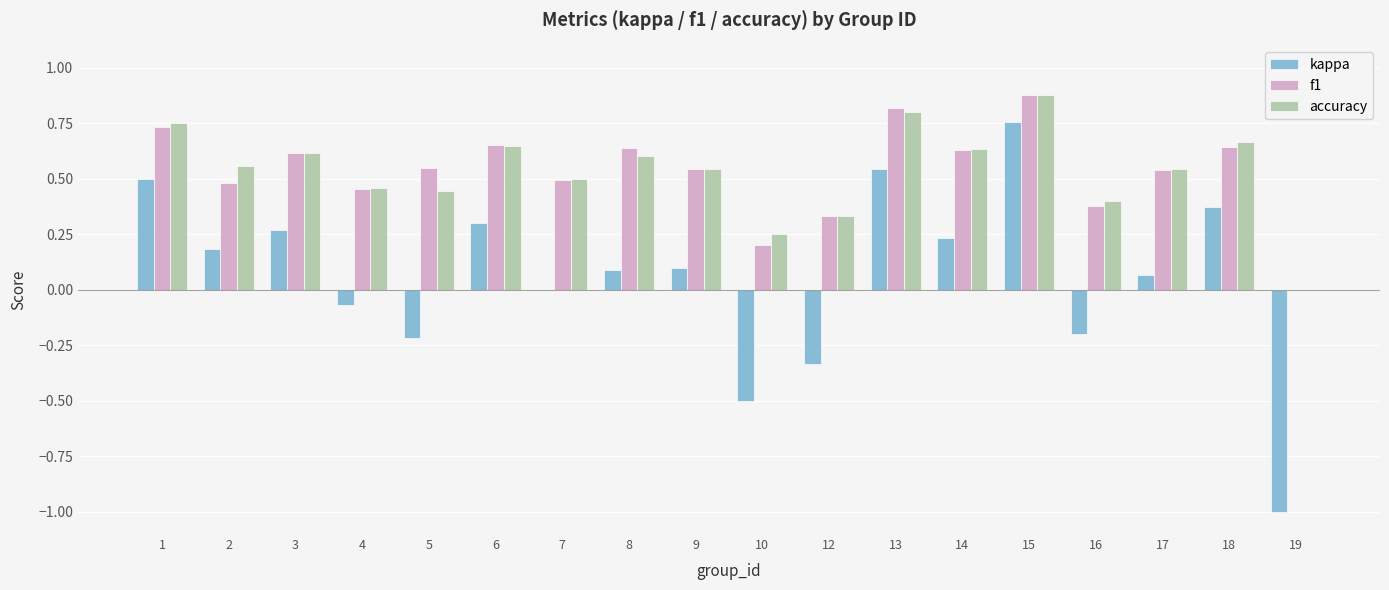

What is the total value across all series at 7?

1.0